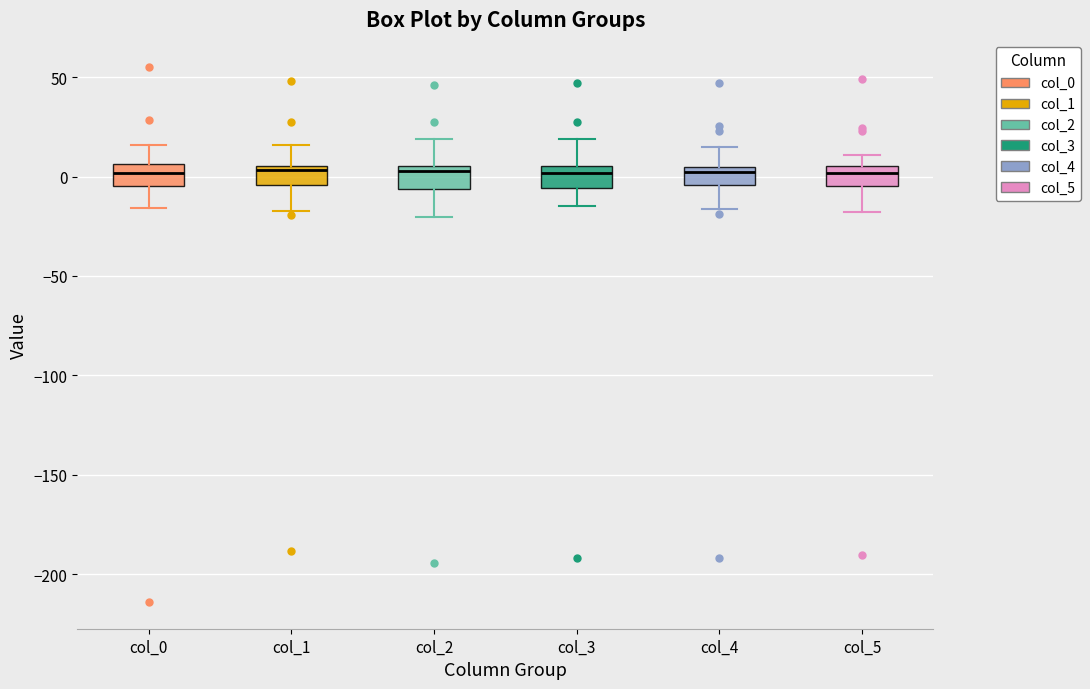

Reading left to right, transcribe this box plot: for each box, give where its median line is, the range the box spans, and where its two whiskers end, as read against the y-axis. The values are not printed on the chart, so give them approximately, as read against the axis.

col_0: median 0, box -5 to 5, whiskers -15 to 15
col_1: median 5 (just below the box's upper edge), box -5 to 5, whiskers -20 to 15
col_2: median 5 (just below the box's upper edge), box -5 to 5, whiskers -20 to 20
col_3: median 0, box -5 to 5, whiskers -15 to 20
col_4: median 0, box -5 to 5, whiskers -15 to 15
col_5: median 0, box -5 to 5, whiskers -20 to 10